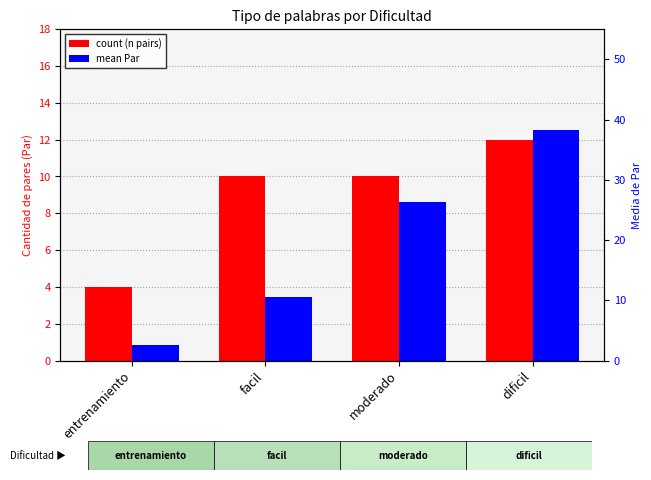

Does the chart contain any negative values?

No